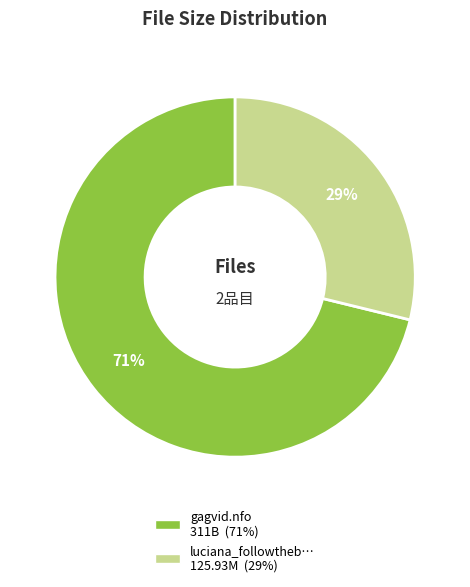

To the nearest percent, what is the average slice percentage?

50%